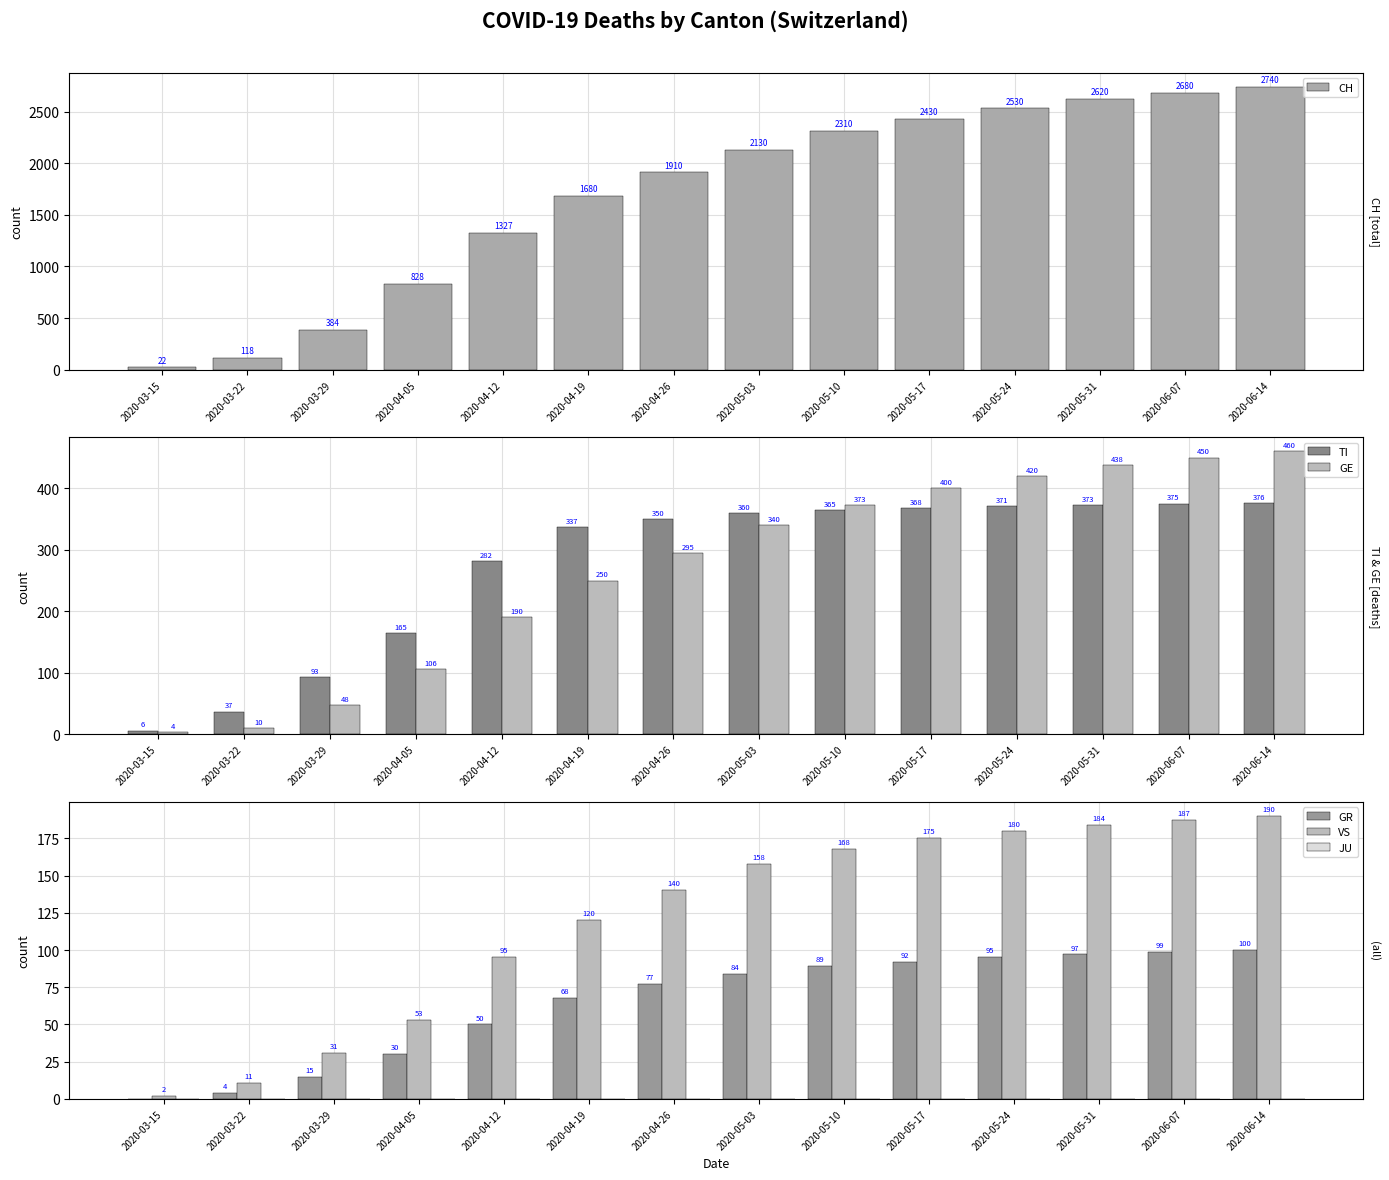

Rank the series at 2020-05-03 from highest to lowest value.

CH, TI, GE, VS, GR, JU